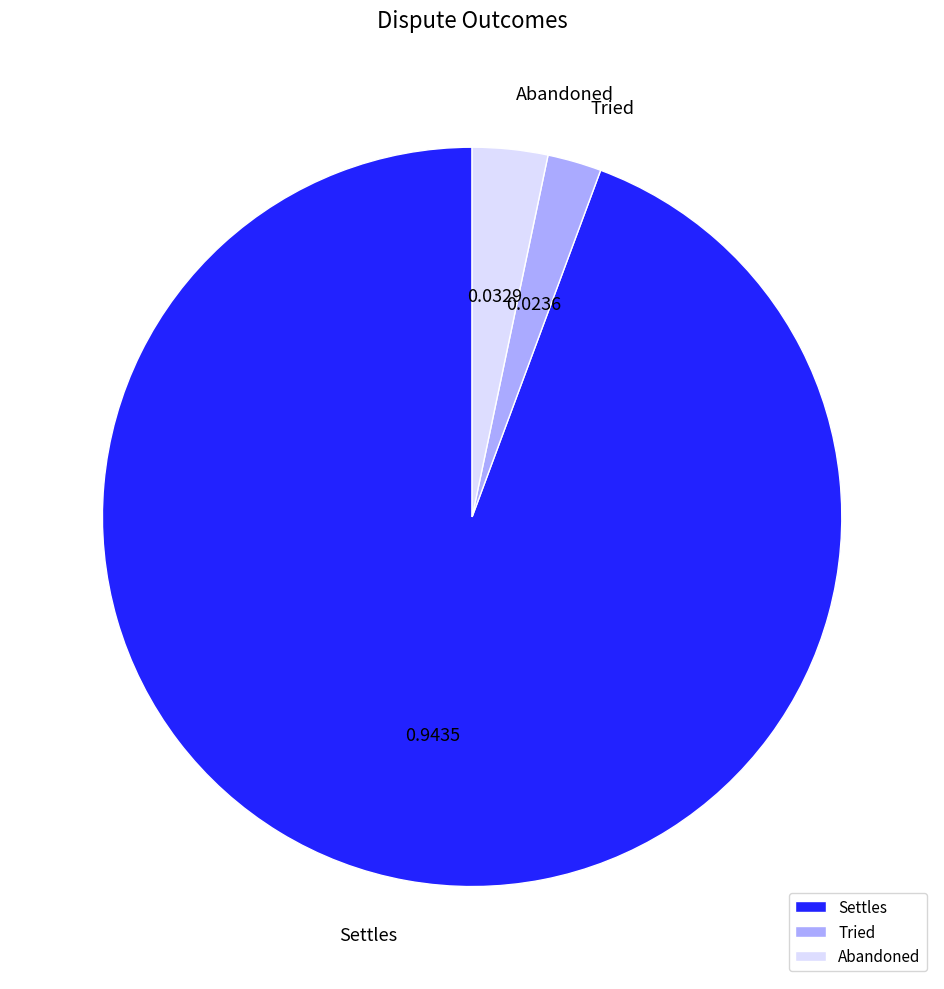

Which slice is the largest?

Settles